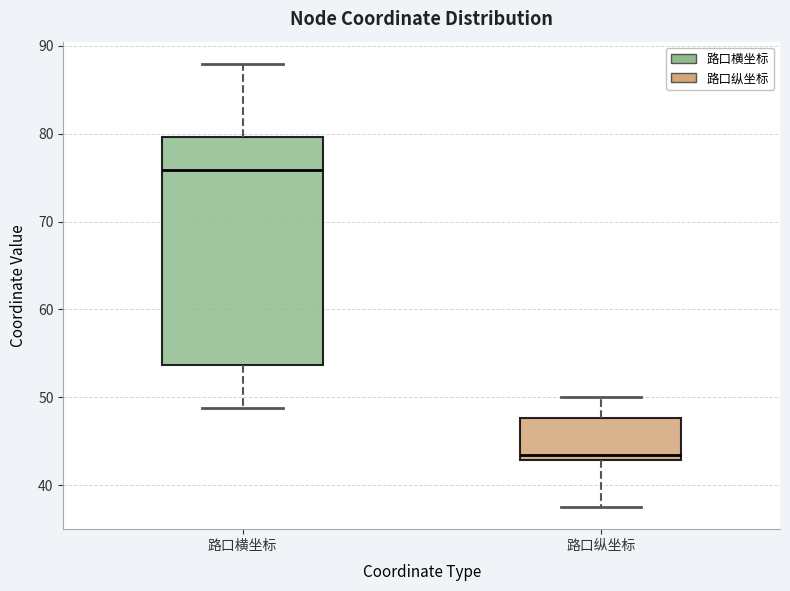

Where is the lower edge of the box for 路口纵坐标 on the y-axis? The values are not printed on the chart, so give them approximately, as read against the axis.

43